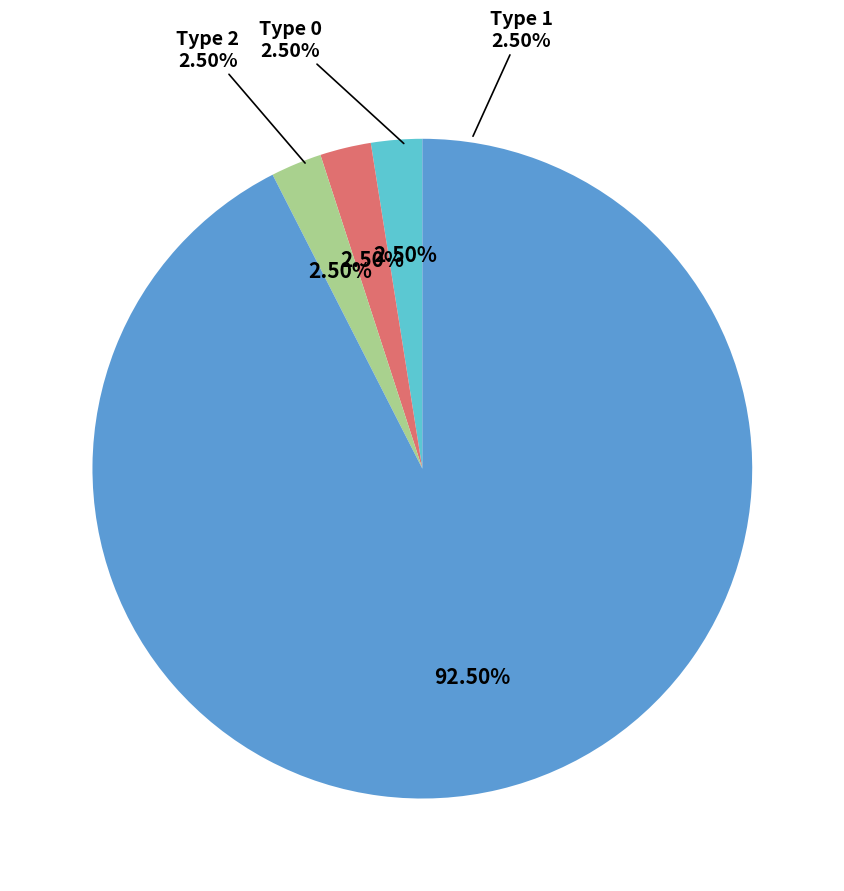

Rank the categories by value from lowest to highest.

Type 0, Type 1, Type 2, Type 3